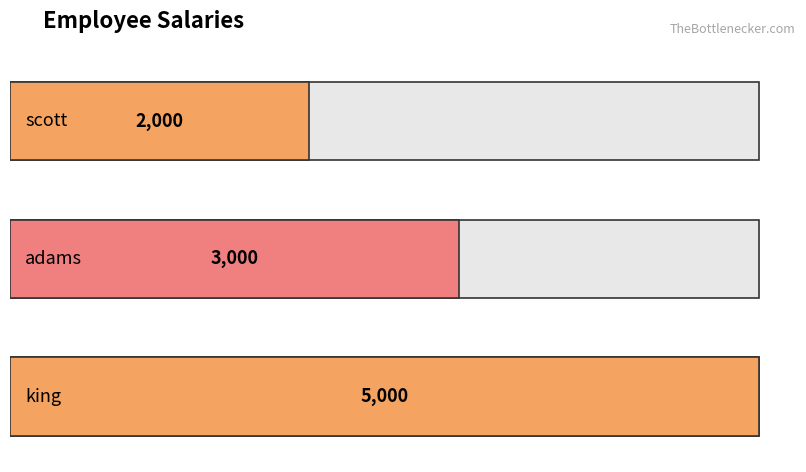

What is the value of the 1st bar from the left?

2000